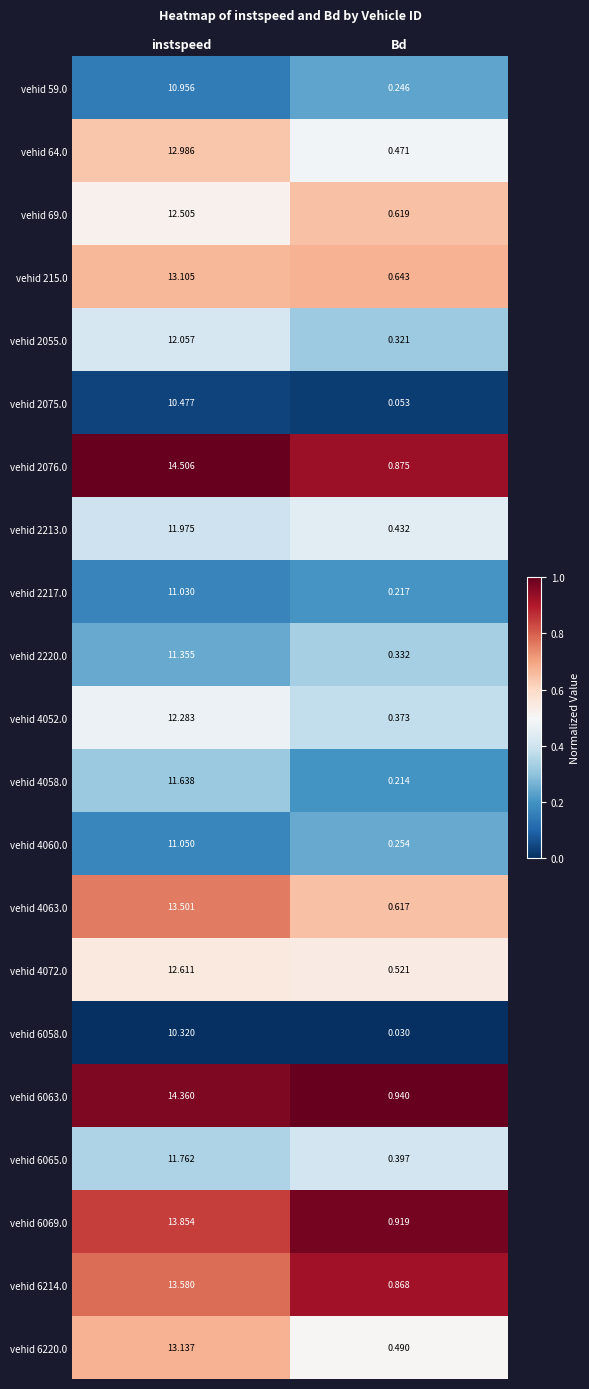

At which label is vehid 4058.0 closest to 5?

Bd